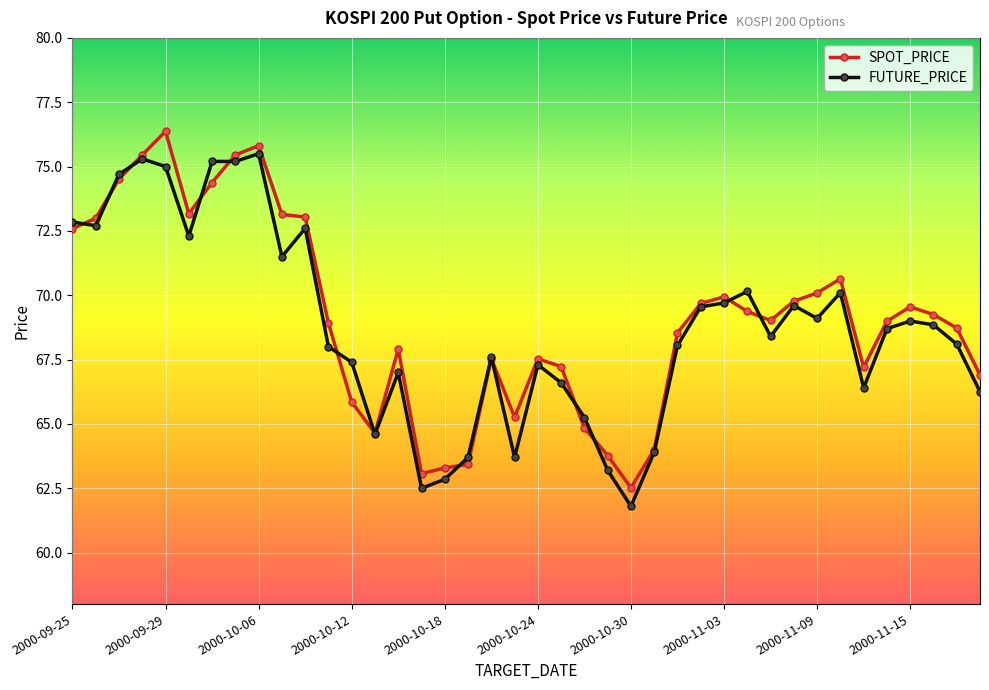

True or false: FUTURE_PRICE has more than 0 points higher than both neighbors.

True